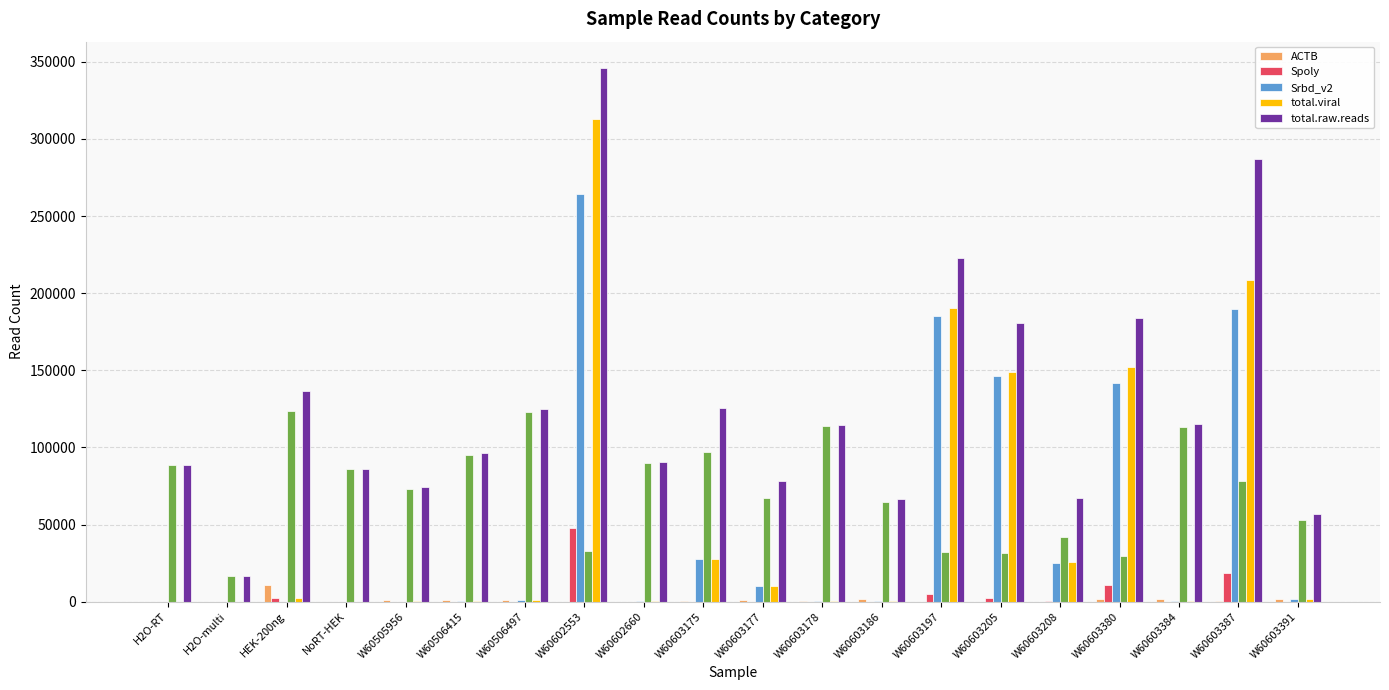

Is it true that total.raw.reads equals 287135 at W60603387?

True